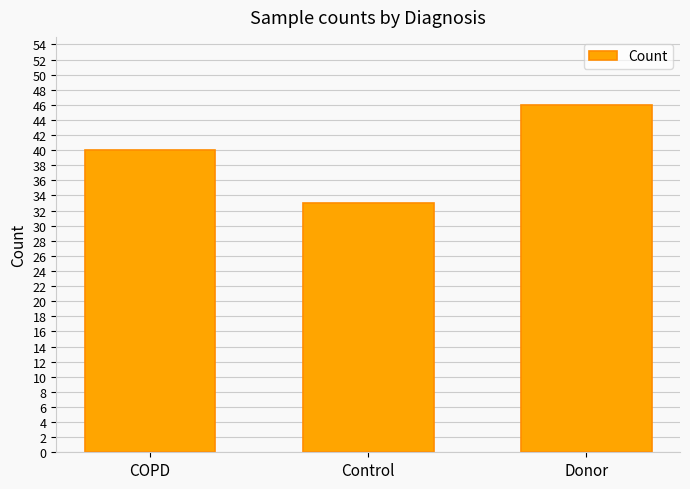

At which category does the chart reach its peak across all series?

Donor